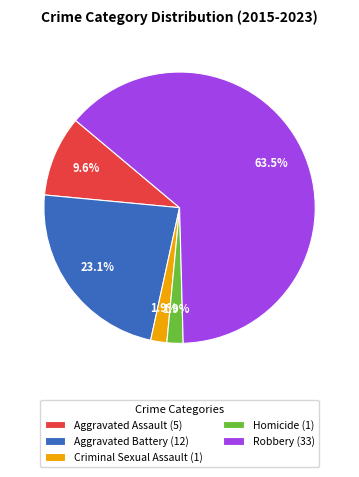

Do Robbery (33) and Homicide (1) together represent more than half of the pie?

Yes